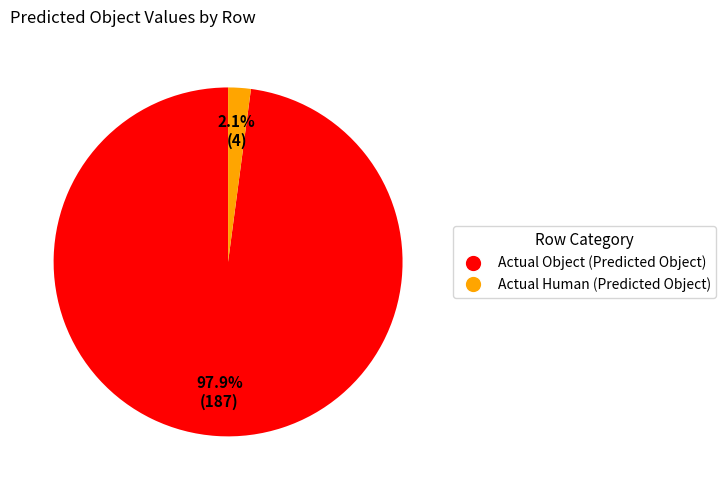

What percentage is the Actual Object slice, to the nearest percent?

98%